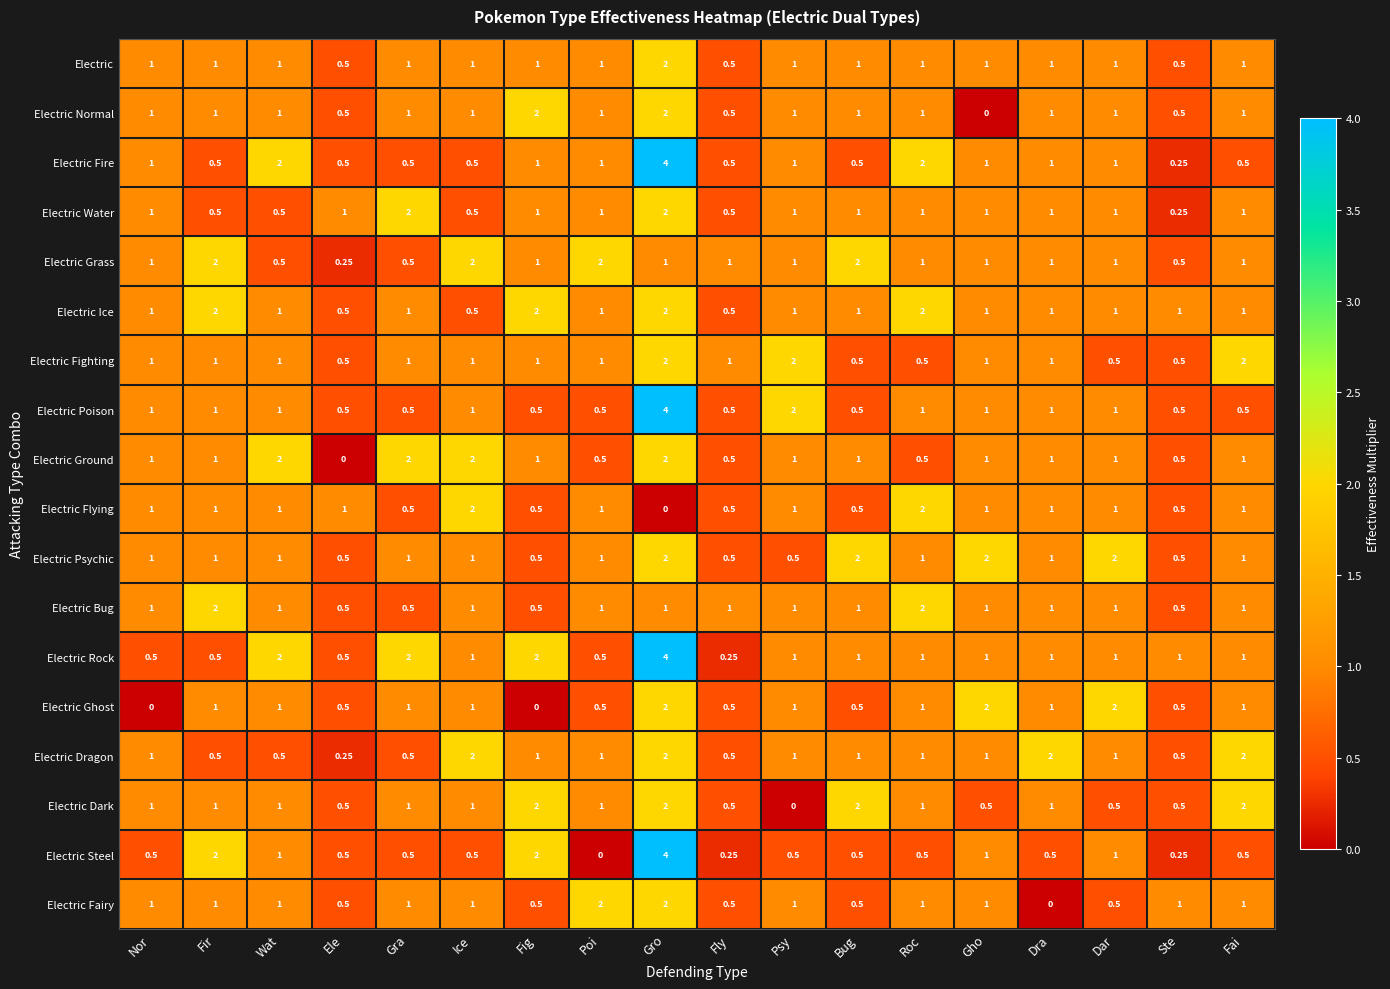

At which category is the sum across all series the highest?

Gro